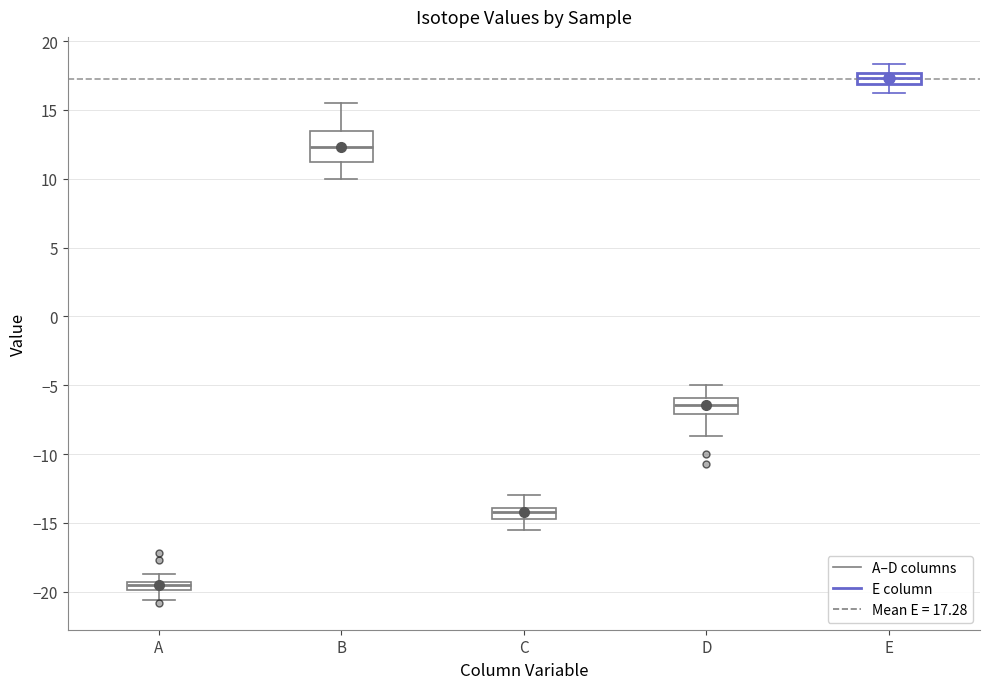

Where is the lower edge of the box for A on the y-axis? The values are not printed on the chart, so give them approximately, as read against the axis.

-20.0